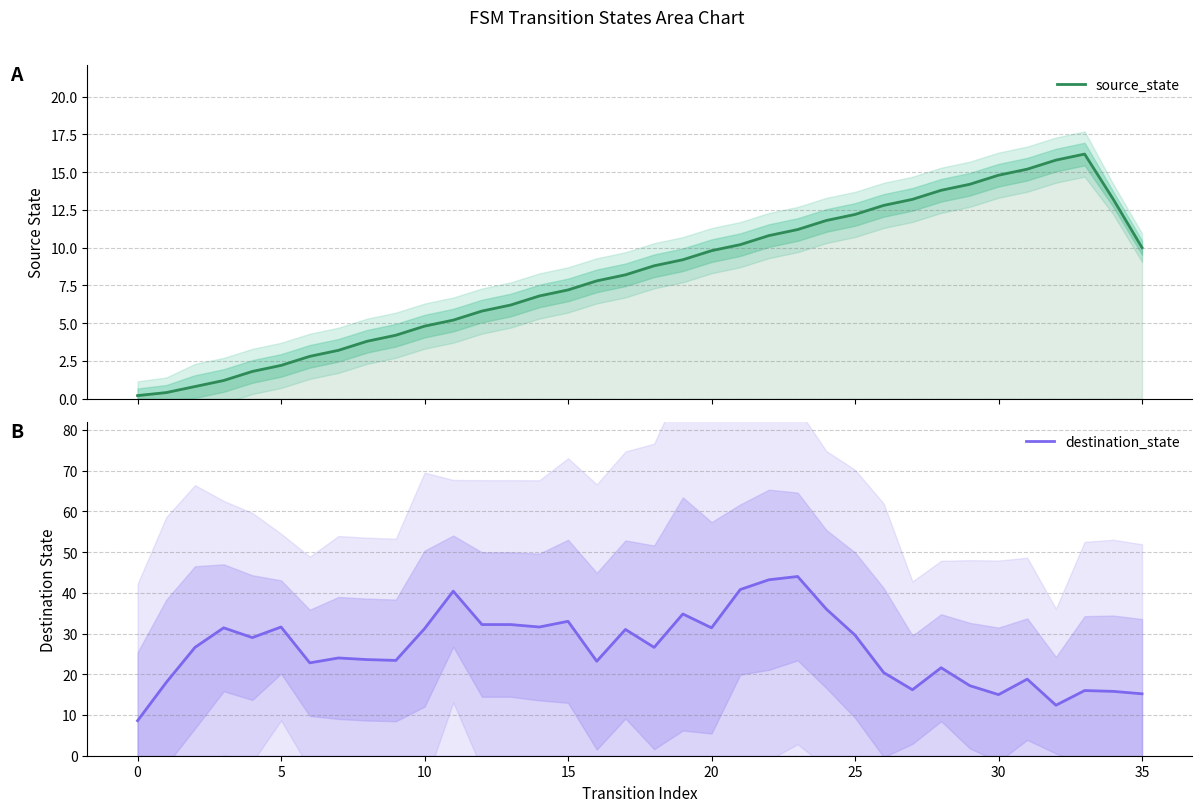

At which label does source_state reach its peak?

33